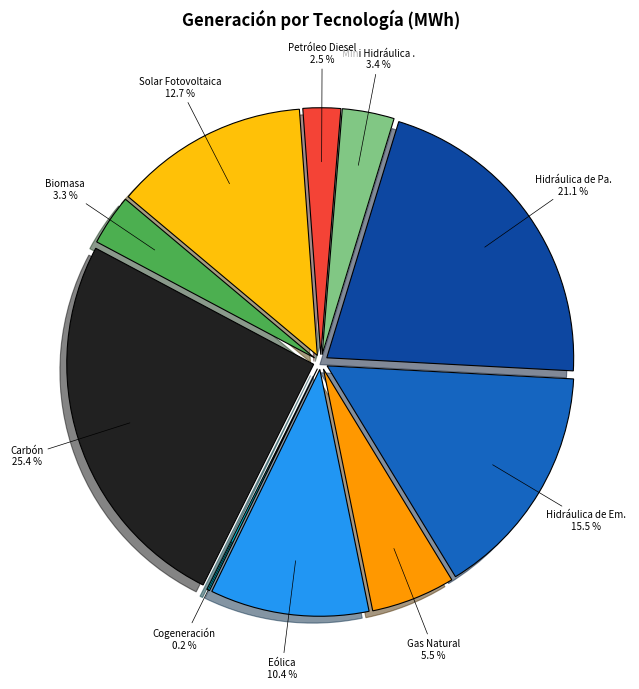

To the nearest percent, what portion does Gas Natural represent?

6%